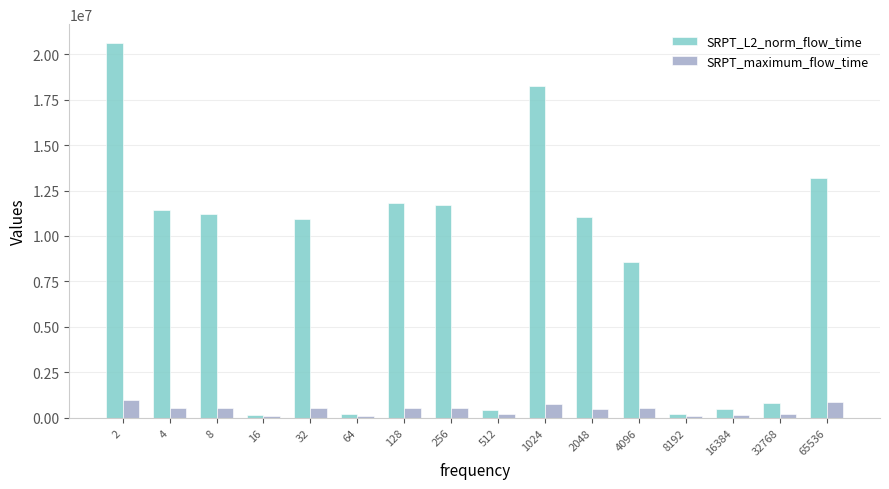

What is the sum of the SRPT_maximum_flow_time values at 1024 and 4?

1330890.0